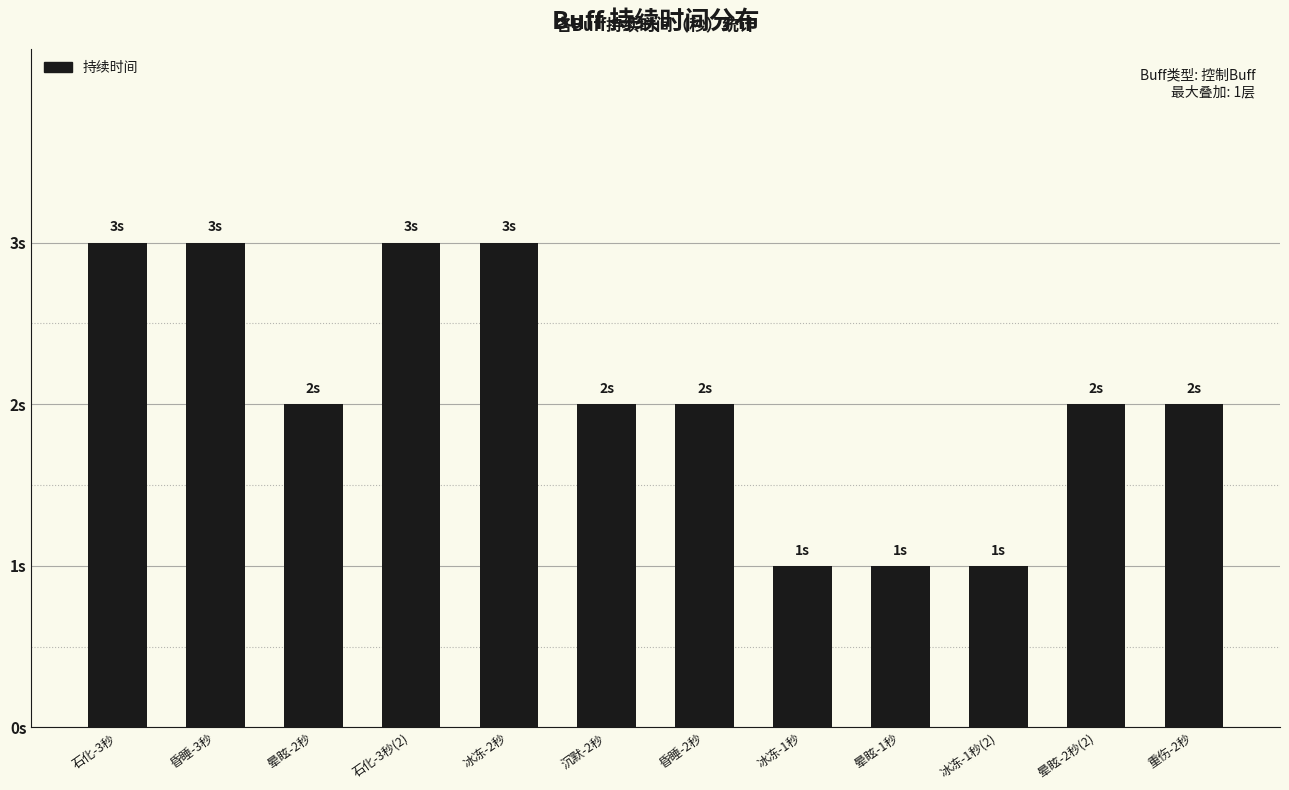

Approximately how many times larger is the value at 冰冻-1秒 compared to 冰冻-2秒?

0.3